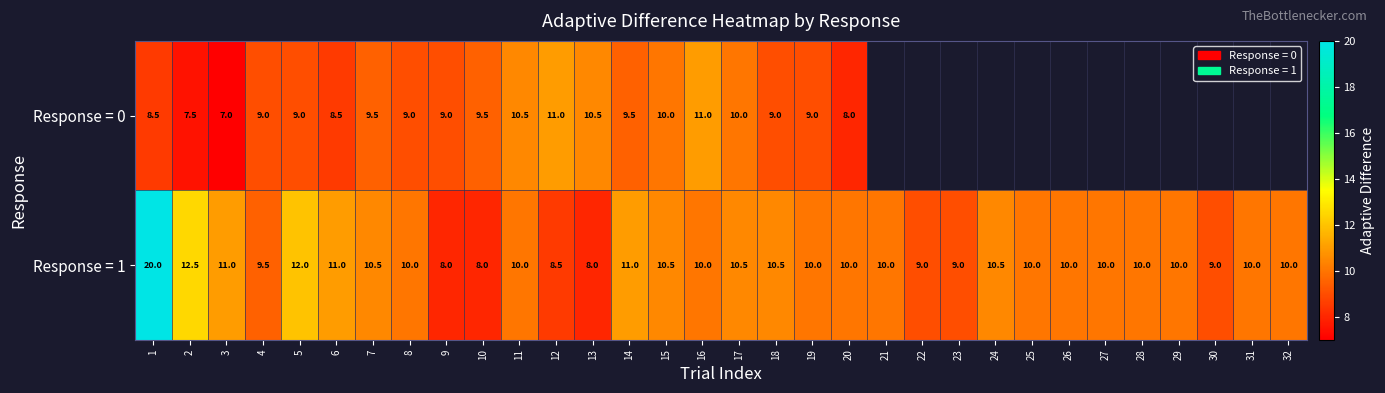

What is the difference between the highest and lowest values at 20?

2.0